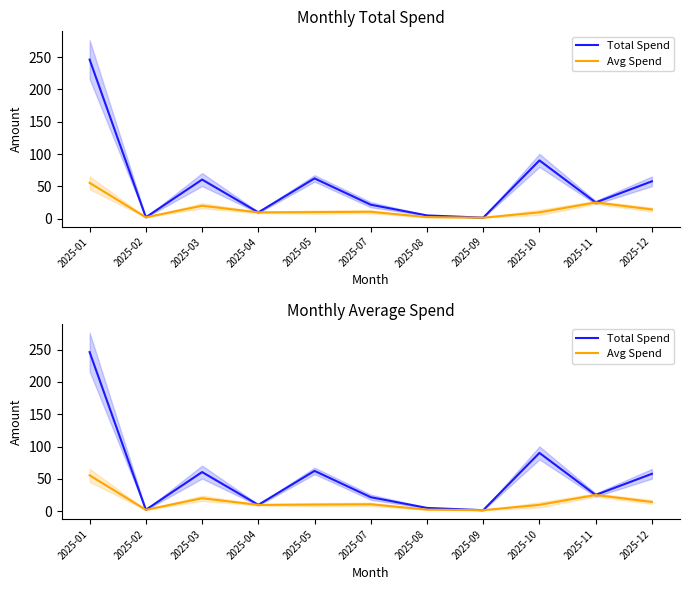

Which category has the lowest value in the Total Spend series?

2025-09